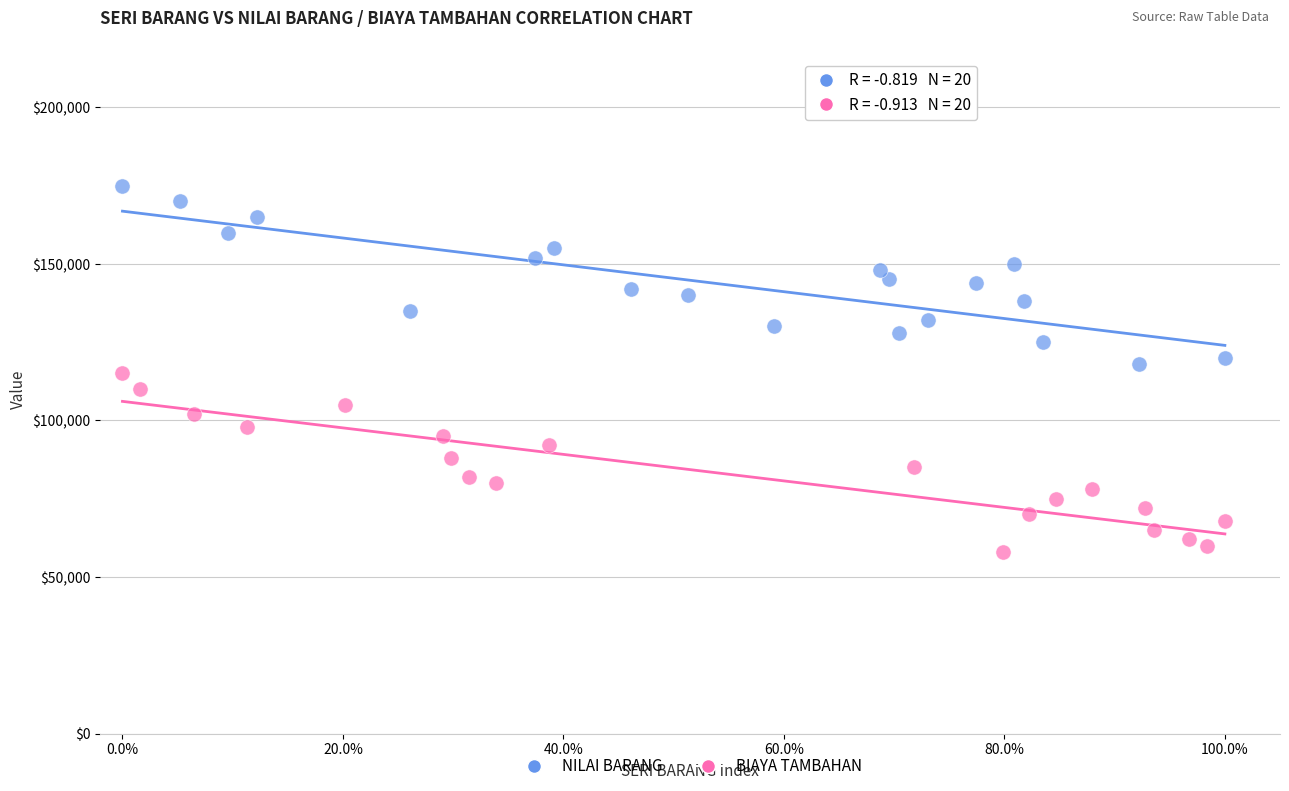

Which series reaches the minimum Y coordinate?

BIAYA TAMBAHAN